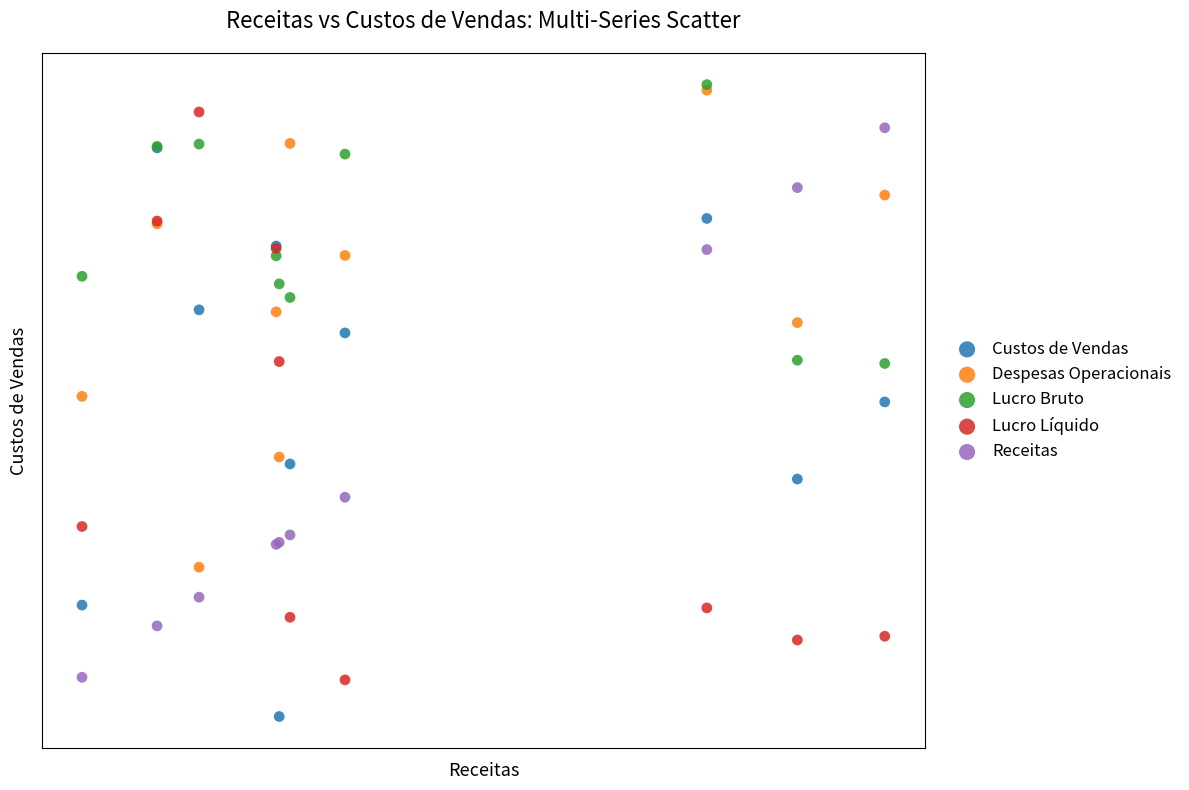

What are all the series names shown in the legend?

Custos de Vendas, Despesas Operacionais, Lucro Bruto, Lucro Líquido, Receitas